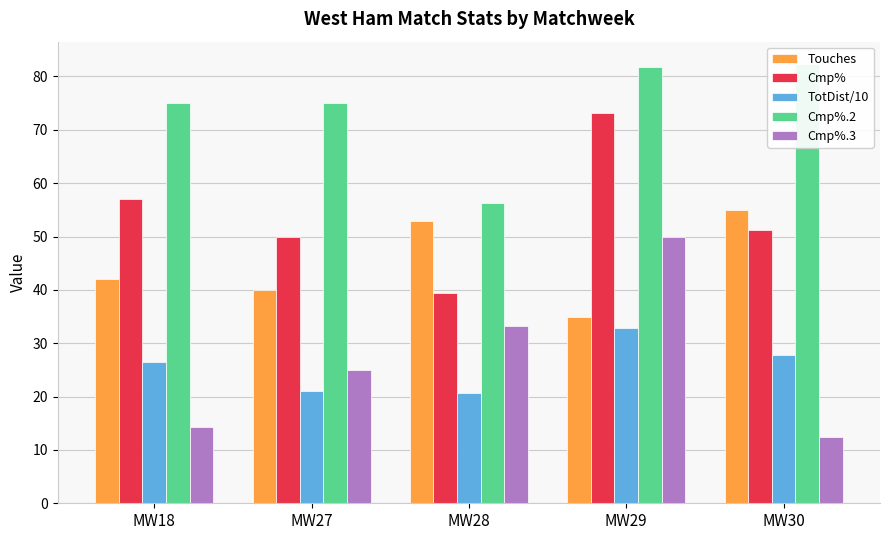

Reading right to left, extract all data points from this chart.

Touches: MW30=55.0	MW29=35.0	MW28=53.0	MW27=40.0	MW18=42.0
Cmp%: MW30=51.2	MW29=73.1	MW28=39.4	MW27=50.0	MW18=57.1
TotDist/10: MW30=27.8	MW29=32.8	MW28=20.6	MW27=21.0	MW18=26.4
Cmp%.2: MW30=82.4	MW29=81.8	MW28=56.3	MW27=75.0	MW18=75.0
Cmp%.3: MW30=12.5	MW29=50.0	MW28=33.3	MW27=25.0	MW18=14.3